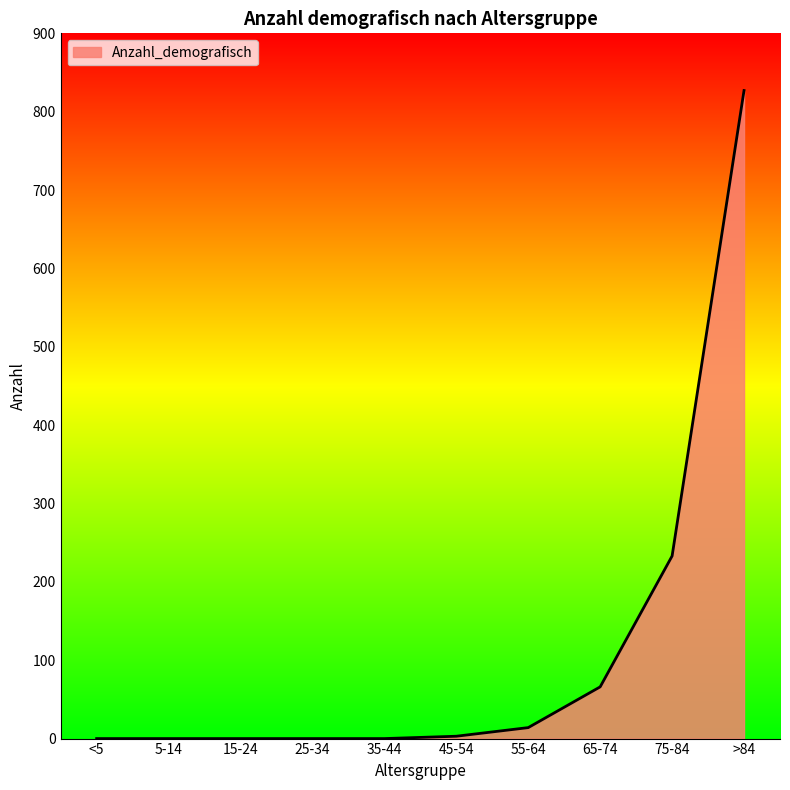

True or false: the data shows 0 at 25-34.

True